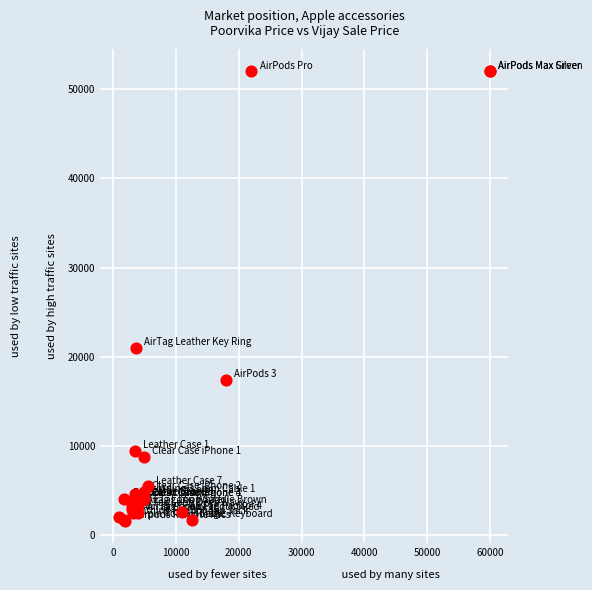

What Y value in the scatter plot is closest to 26824?

20973